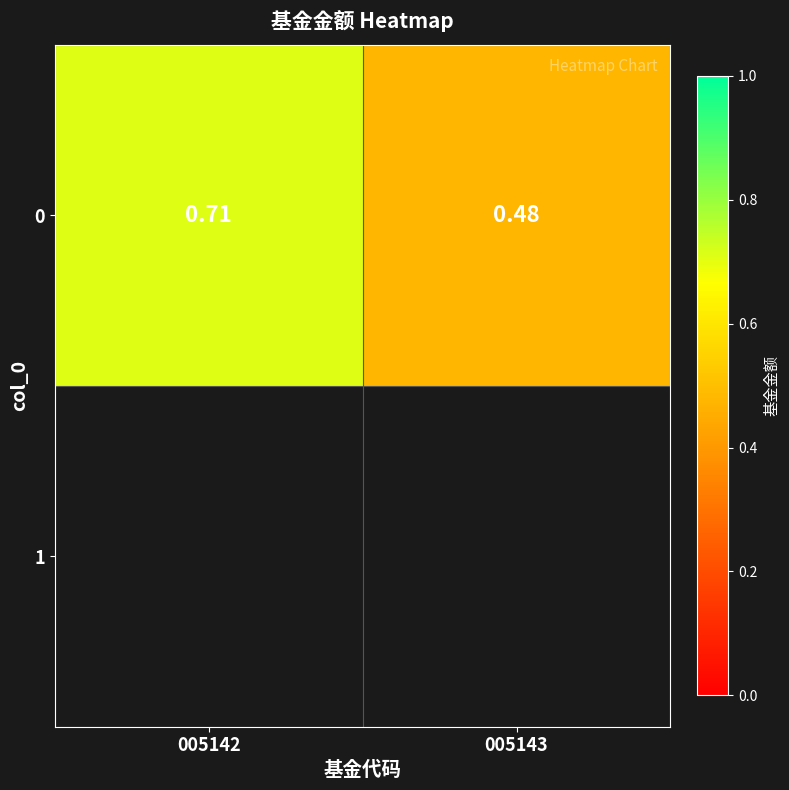

List the labels in order of value, largest first.

005142, 005143